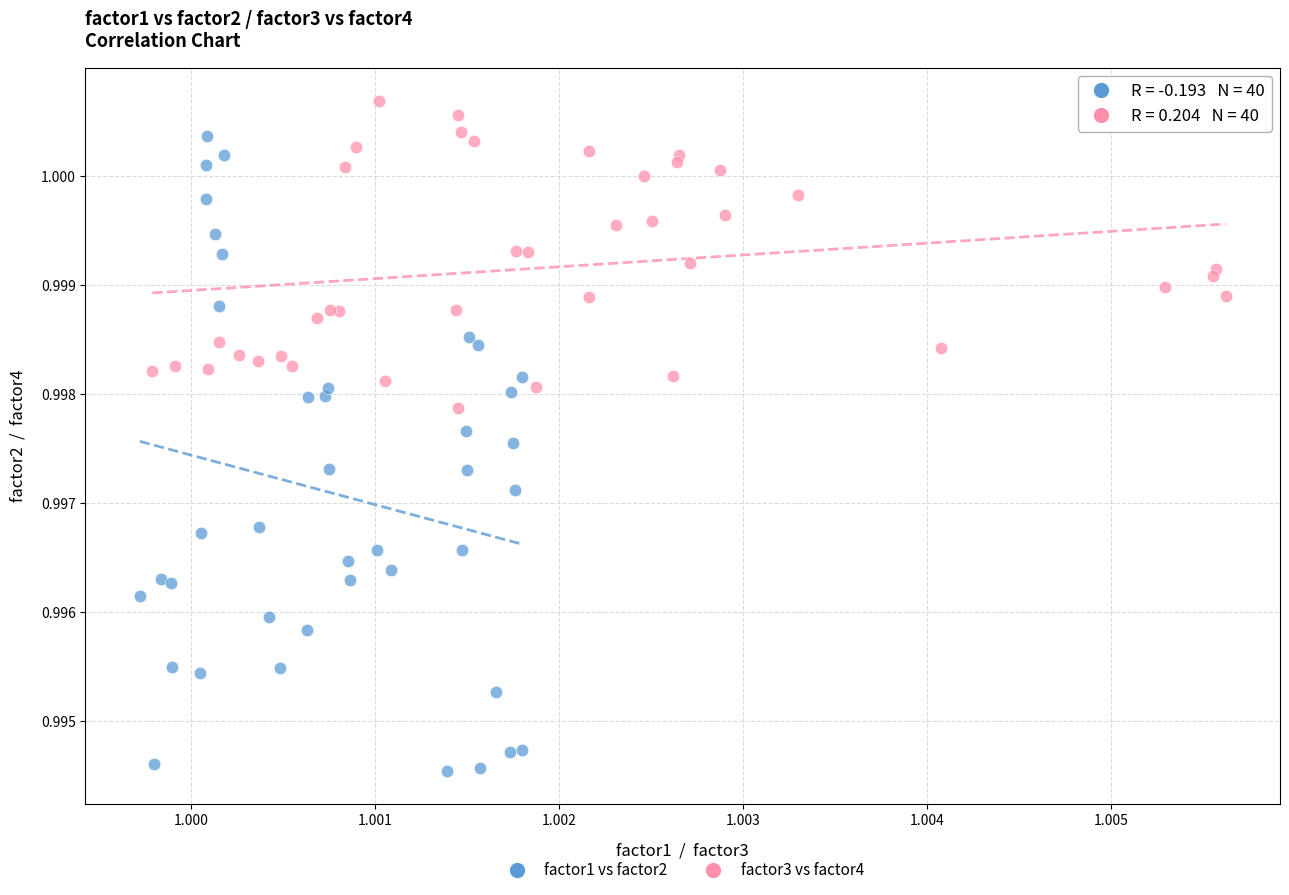

Which series reaches the maximum Y coordinate?

factor3 vs factor4